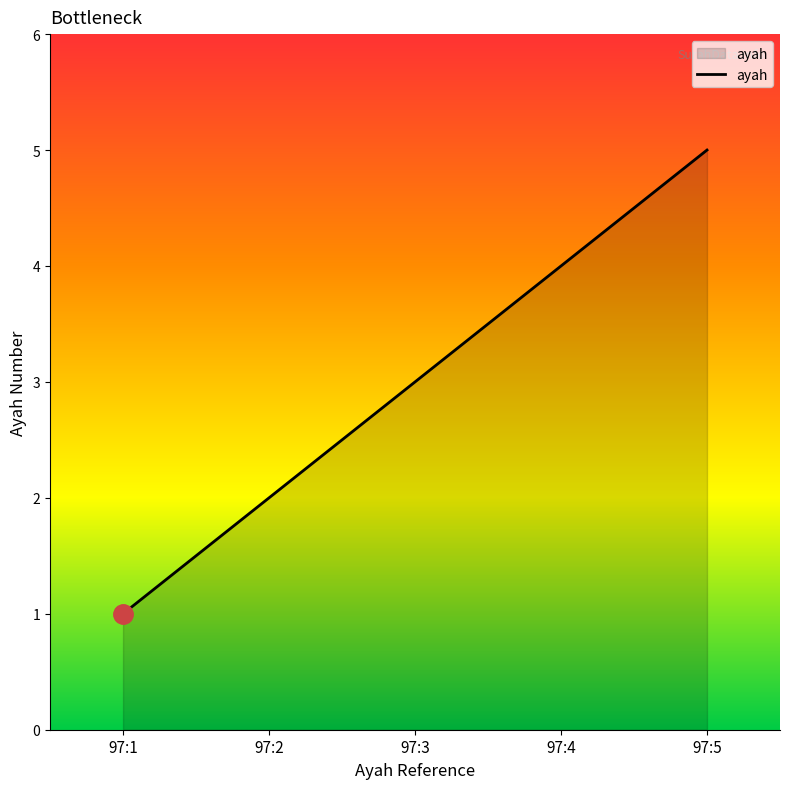

Rank the categories by value from highest to lowest.

97:5, 97:4, 97:3, 97:2, 97:1